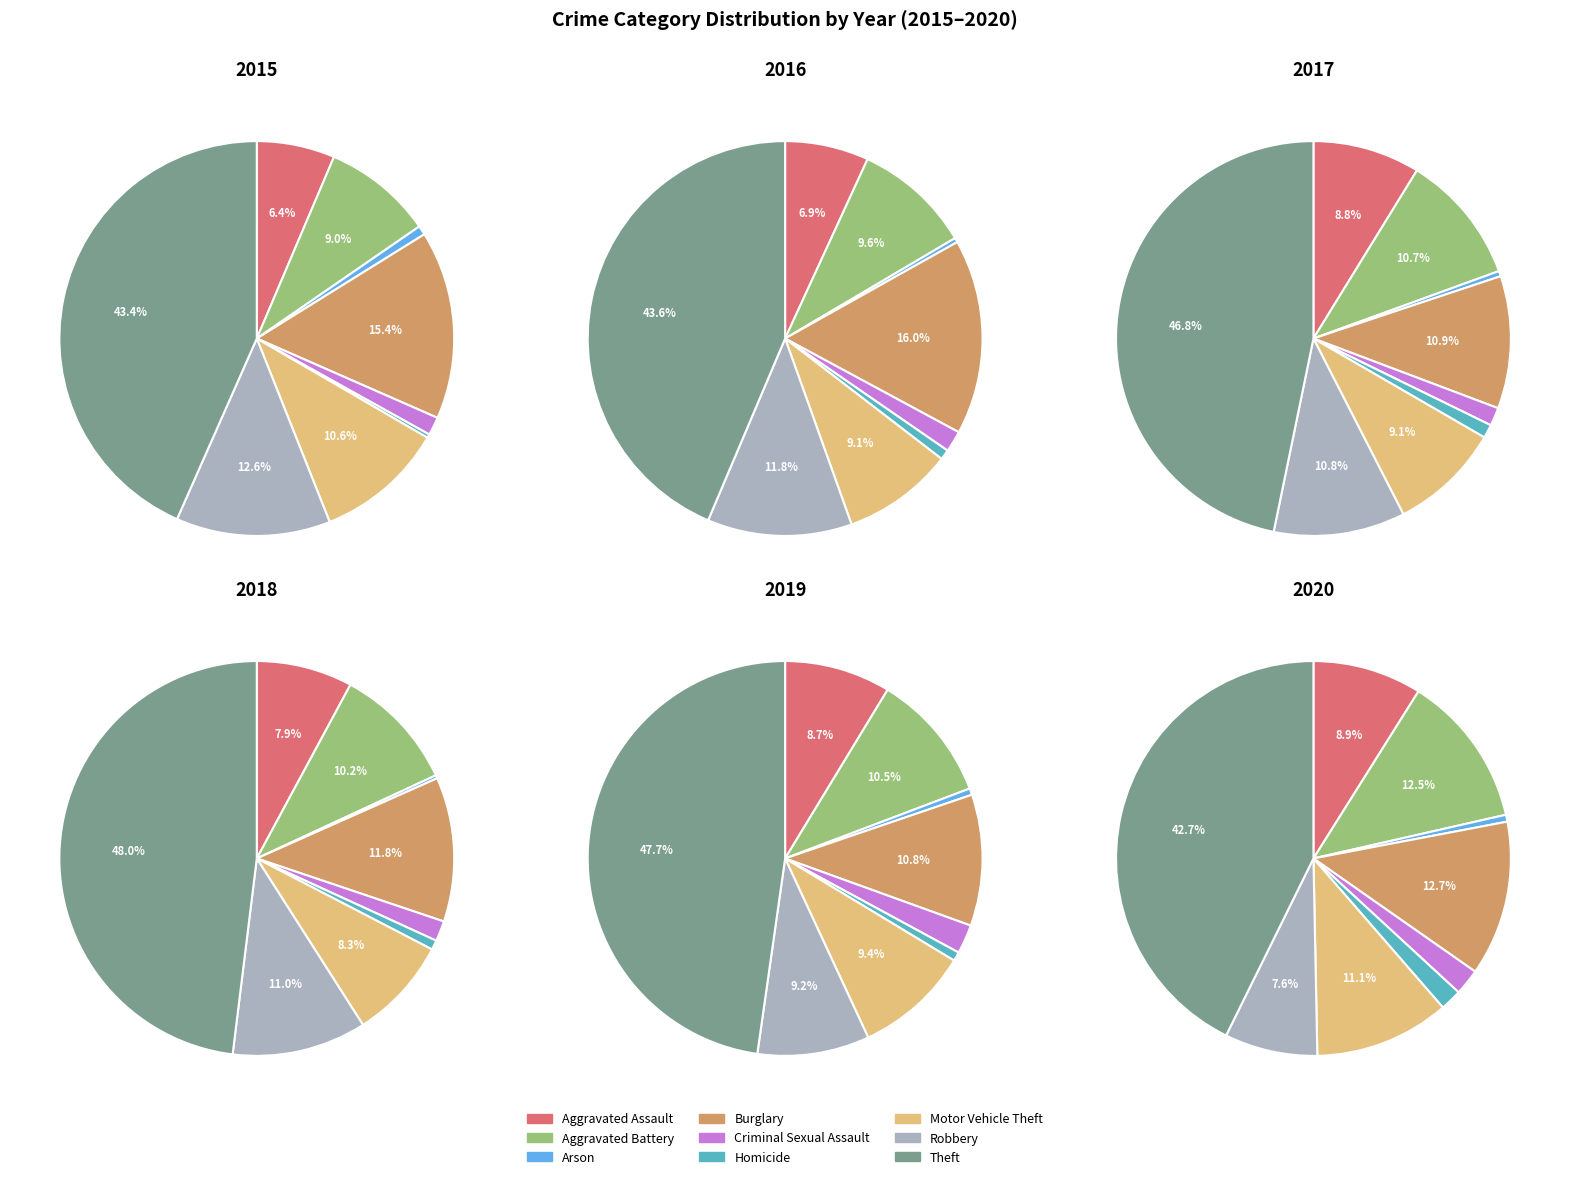

How many segments does this pie chart have?

9